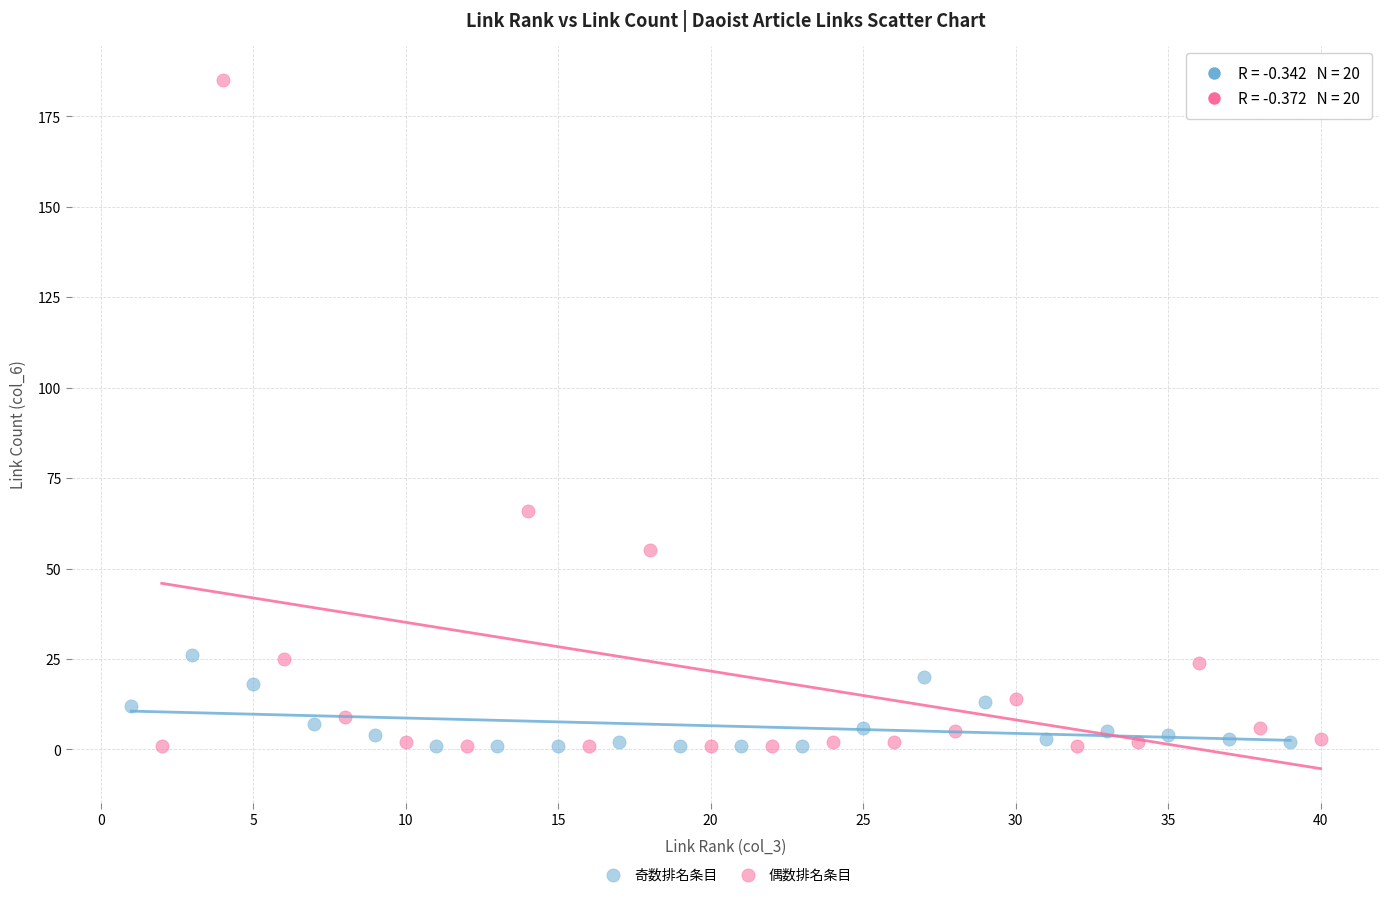

What are all the series names shown in the legend?

奇数排名条目, 偶数排名条目